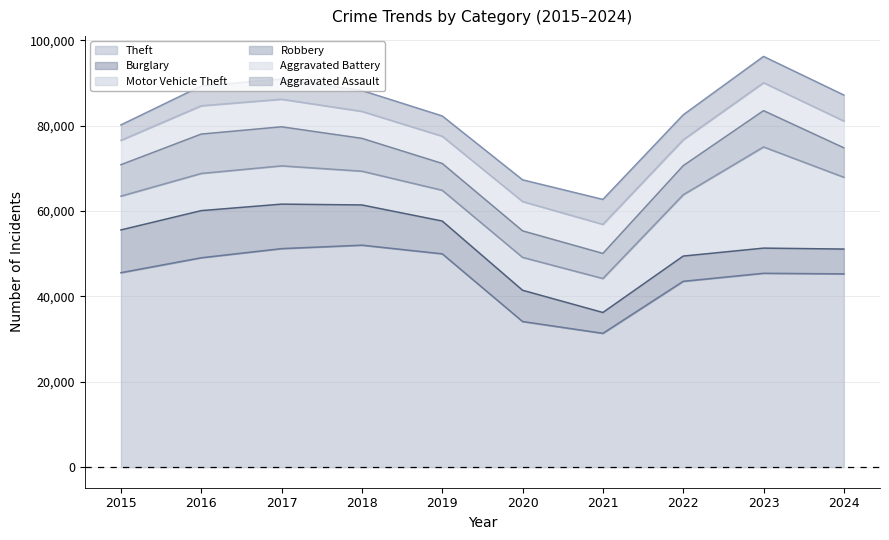

Rank the series at 2022 from lowest to highest value.

Aggravated Assault, Burglary, Aggravated Battery, Robbery, Motor Vehicle Theft, Theft